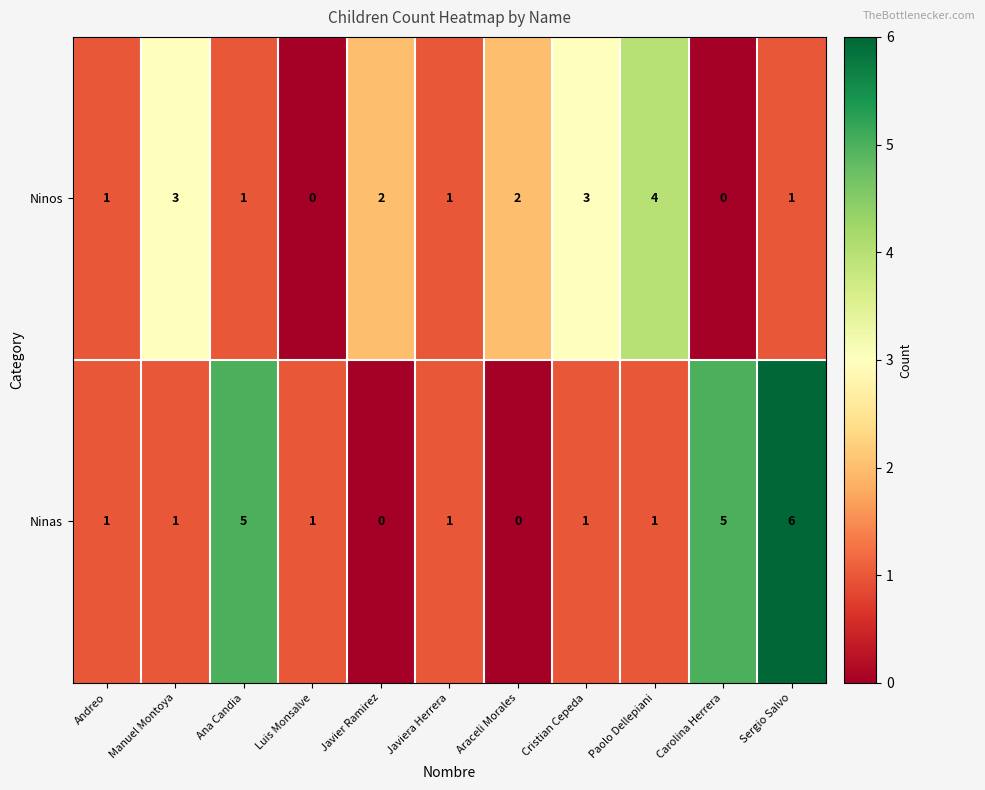

How many categories are shown in the chart?

11